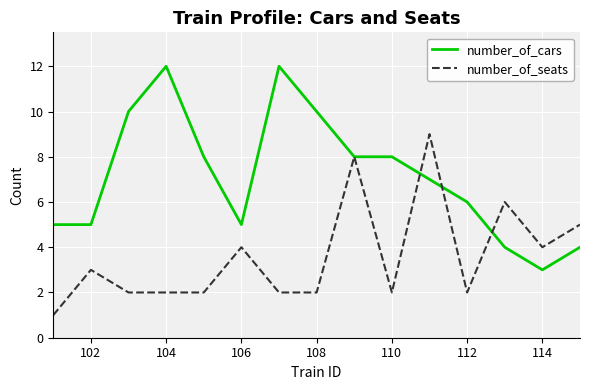

List the series in order of their peak value, lowest first.

number_of_seats, number_of_cars